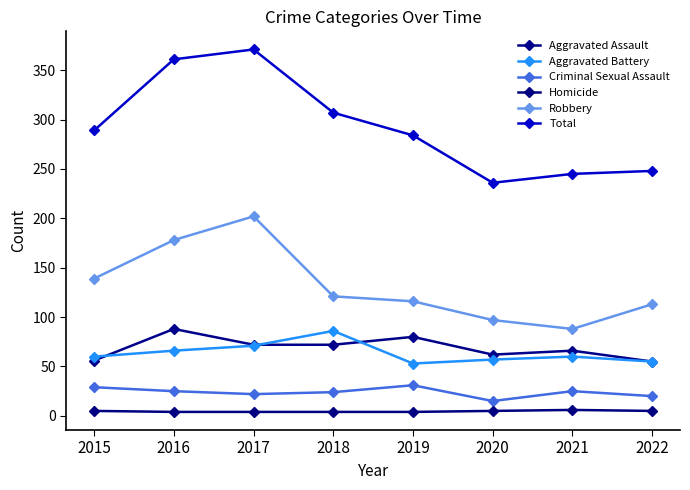

Reading left to right, what are all the values shown in this chart?

Aggravated Assault: 56	88	72	72	80	62	66	55
Aggravated Battery: 60	66	71	86	53	57	60	55
Criminal Sexual Assault: 29	25	22	24	31	15	25	20
Homicide: 5	4	4	4	4	5	6	5
Robbery: 139	178	202	121	116	97	88	113
Total: 289	361	371	307	284	236	245	248